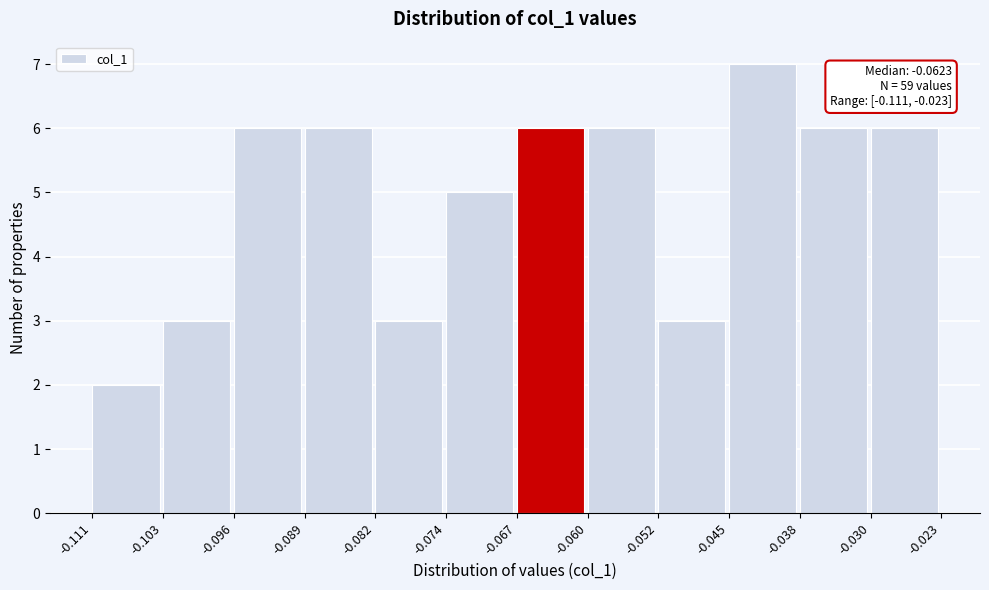

Over which range of the x-axis is the bar tallest?

-0.045 to -0.038